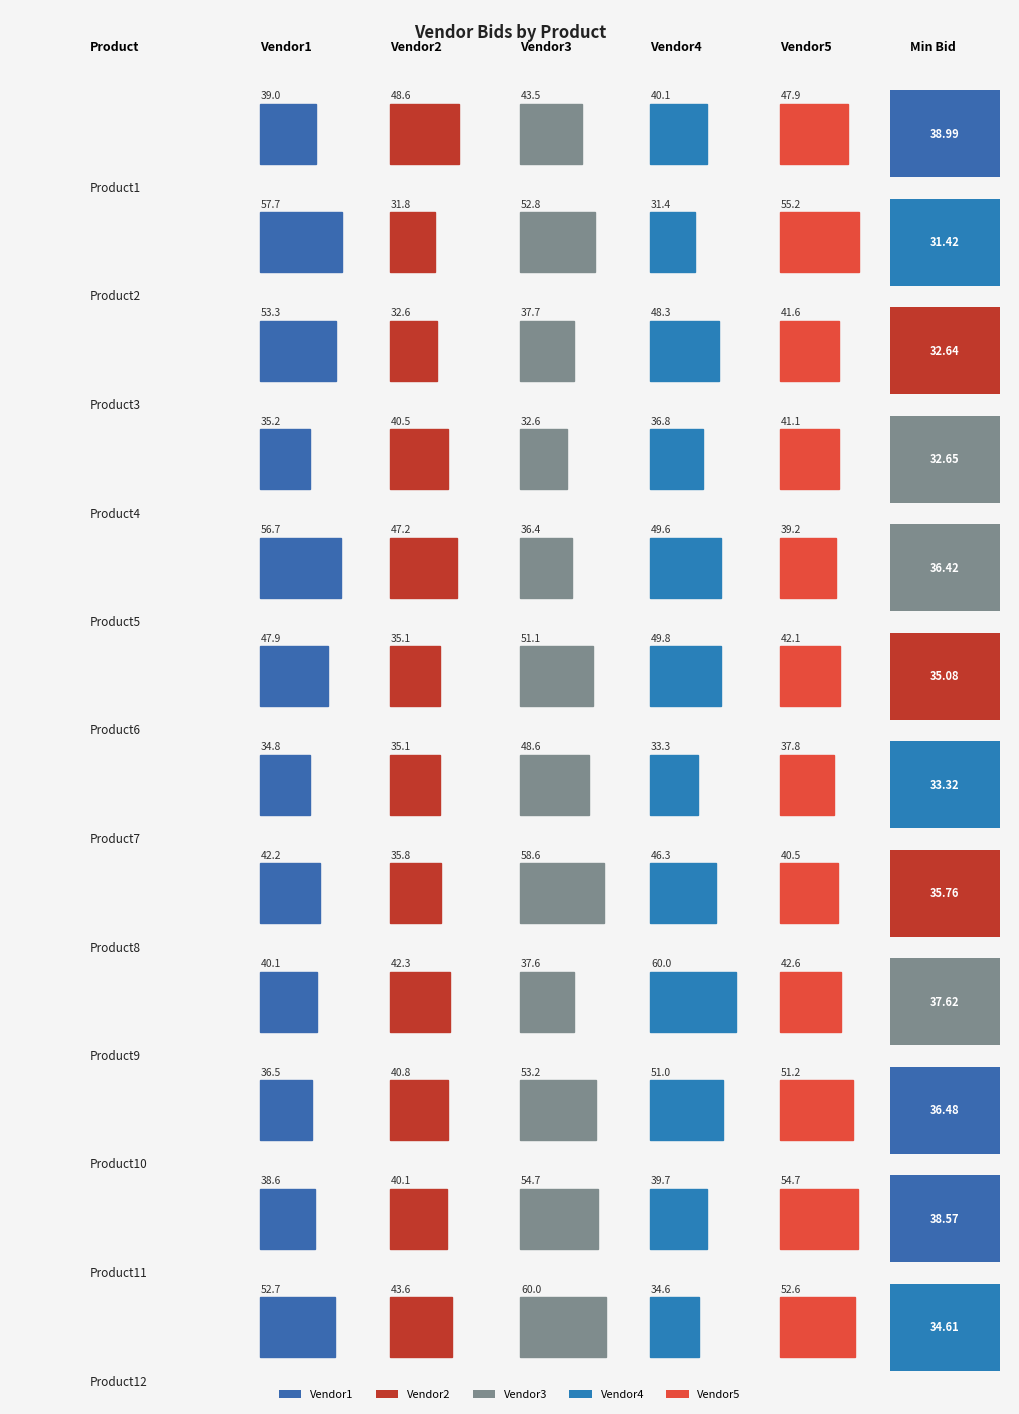

Reading right to left, list all the values displayed in this chart.

Vendor1: Product12=52.7	Product11=38.6	Product10=36.5	Product9=40.1	Product8=42.2	Product7=34.8	Product6=47.9	Product5=56.7	Product4=35.2	Product3=53.3	Product2=57.7	Product1=39.0
Vendor2: Product12=43.6	Product11=40.1	Product10=40.8	Product9=42.3	Product8=35.8	Product7=35.1	Product6=35.1	Product5=47.2	Product4=40.5	Product3=32.6	Product2=31.8	Product1=48.6
Vendor3: Product12=60.0	Product11=54.7	Product10=53.2	Product9=37.6	Product8=58.6	Product7=48.6	Product6=51.1	Product5=36.4	Product4=32.6	Product3=37.7	Product2=52.8	Product1=43.5
Vendor4: Product12=34.6	Product11=39.7	Product10=51.0	Product9=60.0	Product8=46.3	Product7=33.3	Product6=49.8	Product5=49.6	Product4=36.8	Product3=48.3	Product2=31.4	Product1=40.1
Vendor5: Product12=52.6	Product11=54.7	Product10=51.2	Product9=42.6	Product8=40.5	Product7=37.8	Product6=42.1	Product5=39.2	Product4=41.1	Product3=41.6	Product2=55.2	Product1=47.9